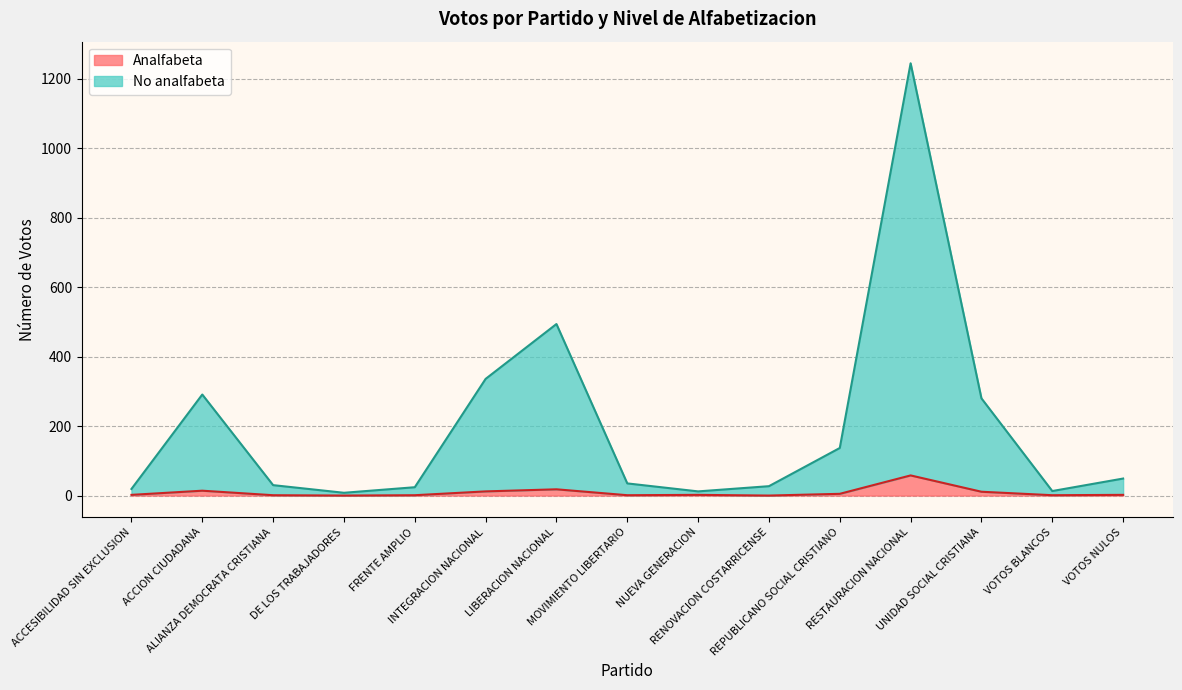

True or false: No analfabeta and Analfabeta intersect in this chart.

False